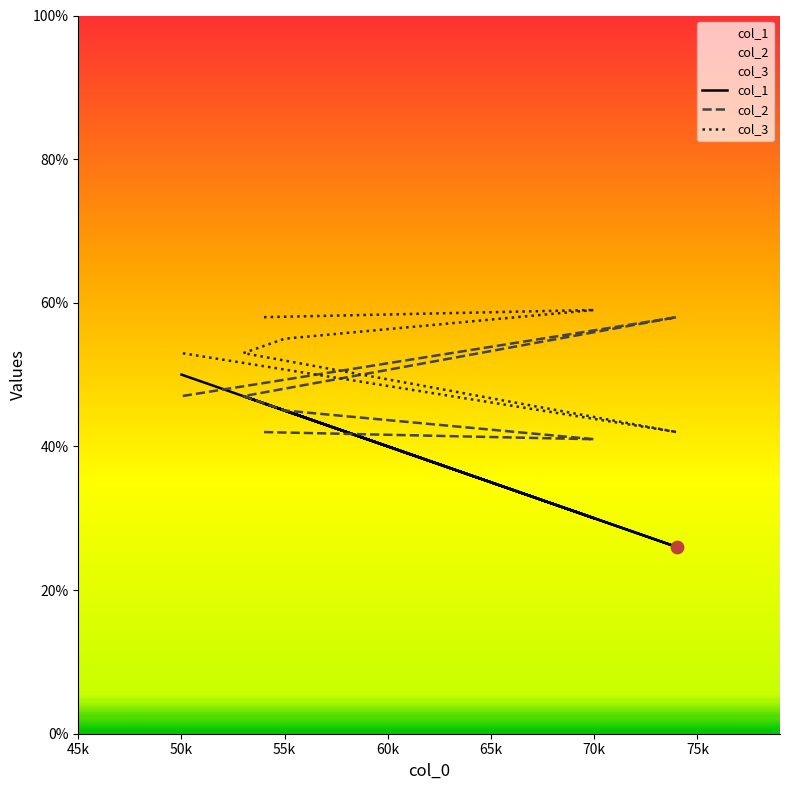

At which category is the sum across all series the highest?

50k